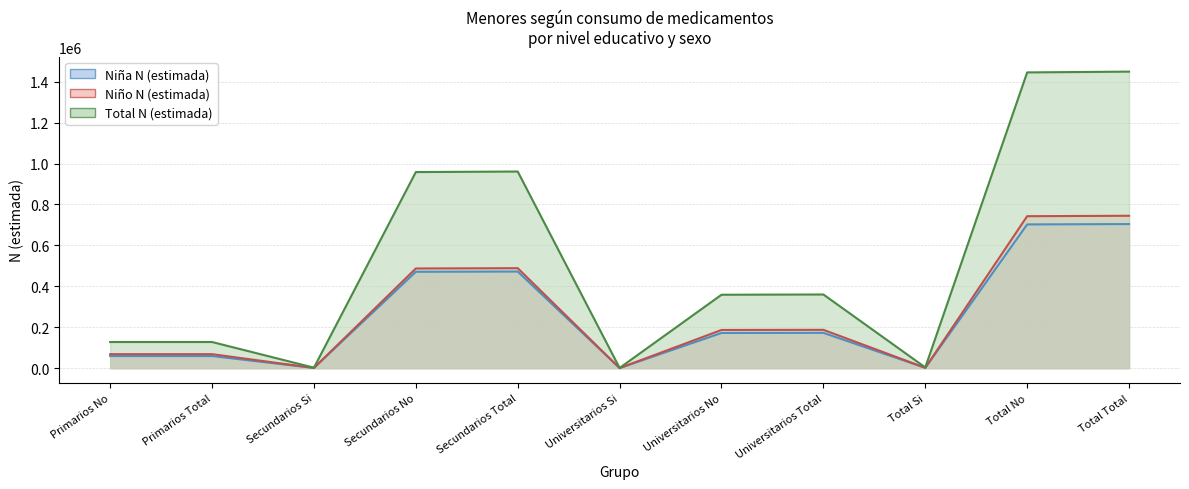

What is the label of the 7th point from the right?

Secundarios Total